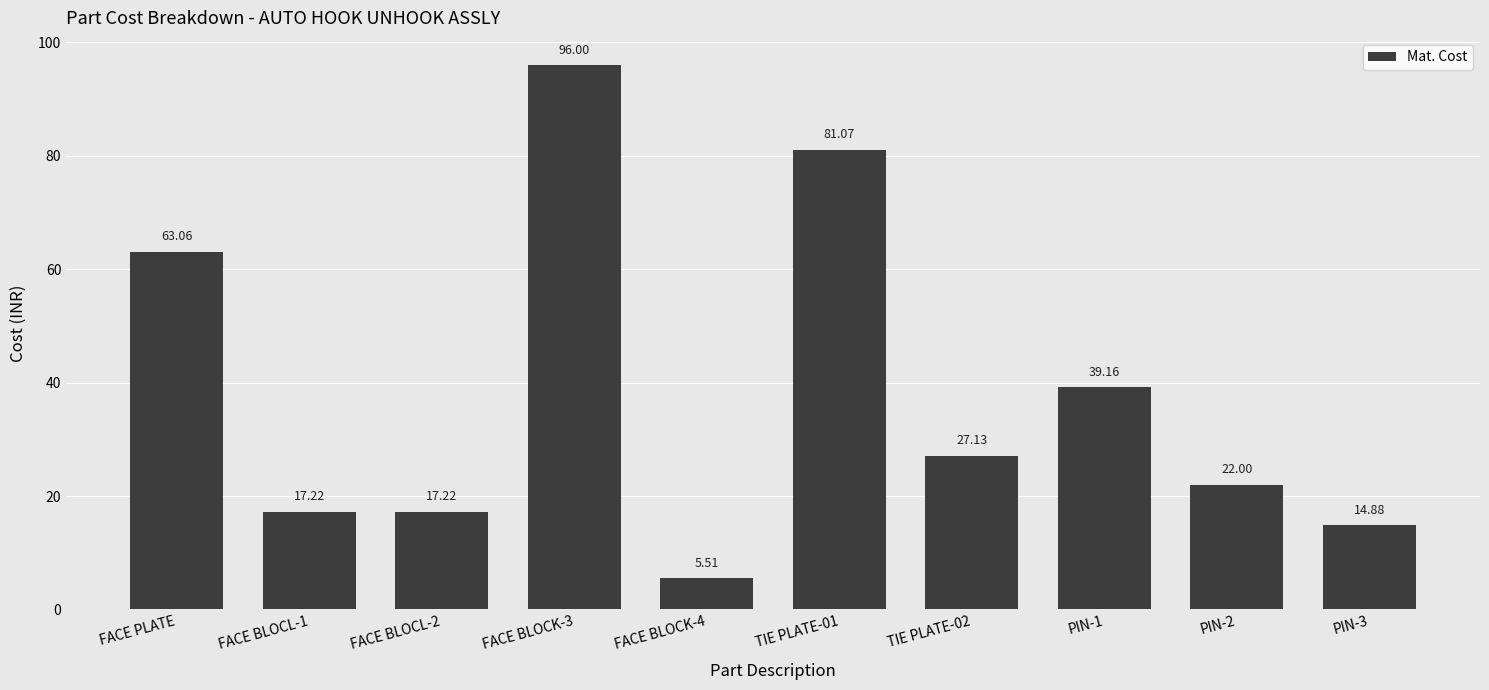

Which has a higher value, PIN-1 or FACE BLOCK-4?

PIN-1